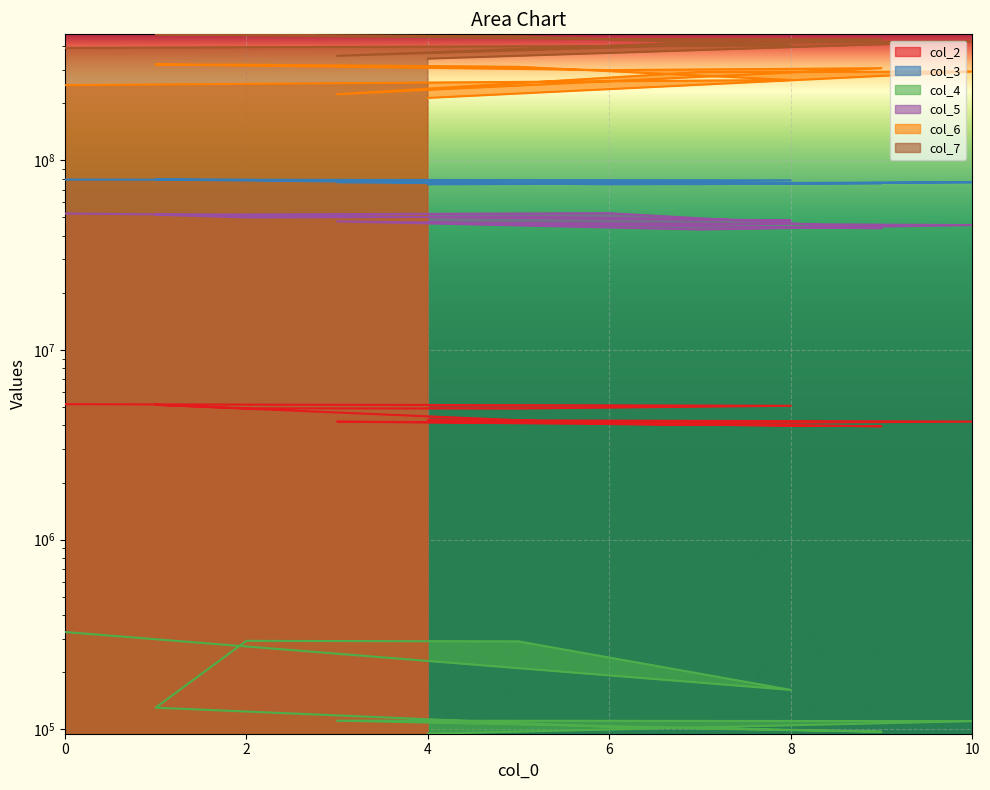

True or false: col_5 and col_4 cross at least once.

False